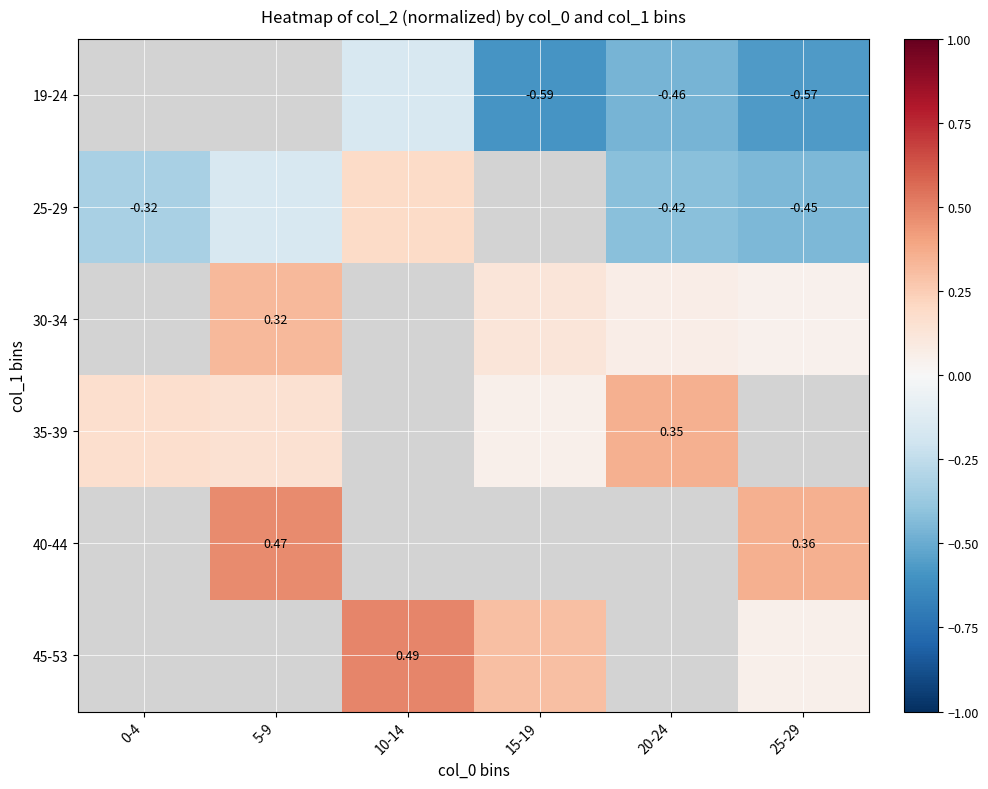

Is the value of 35-39 at 0-4 greater than the value of 19-24 at 20-24?

Yes